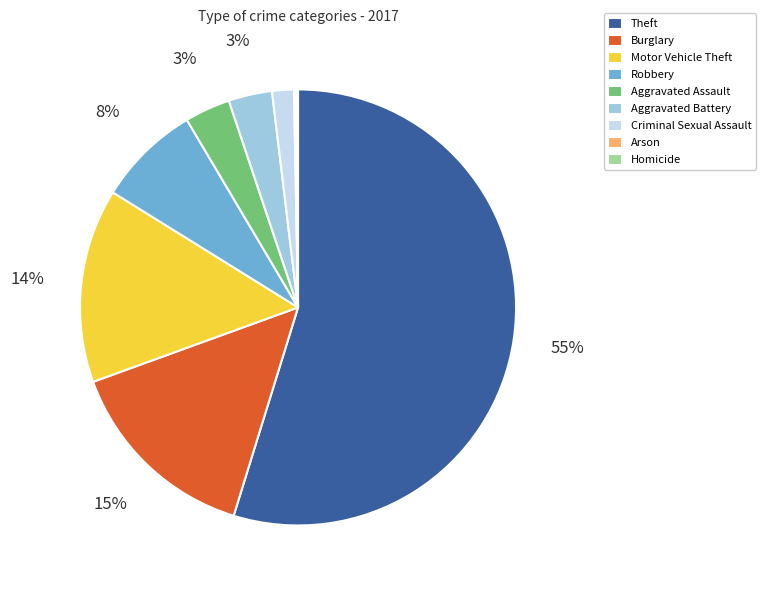

Do Motor Vehicle Theft and Aggravated Battery together represent more than half of the pie?

No